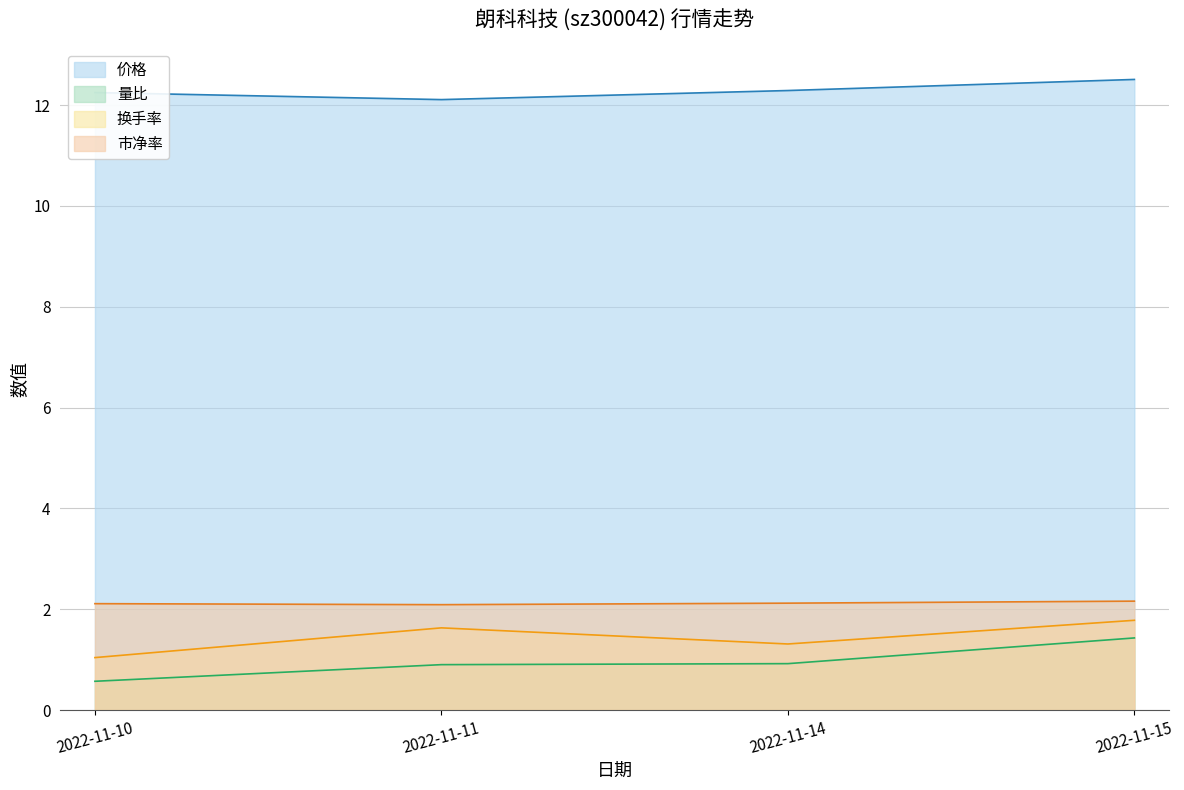

In 市净率, how many points are lower than both neighbors (excluding endpoints)?

1